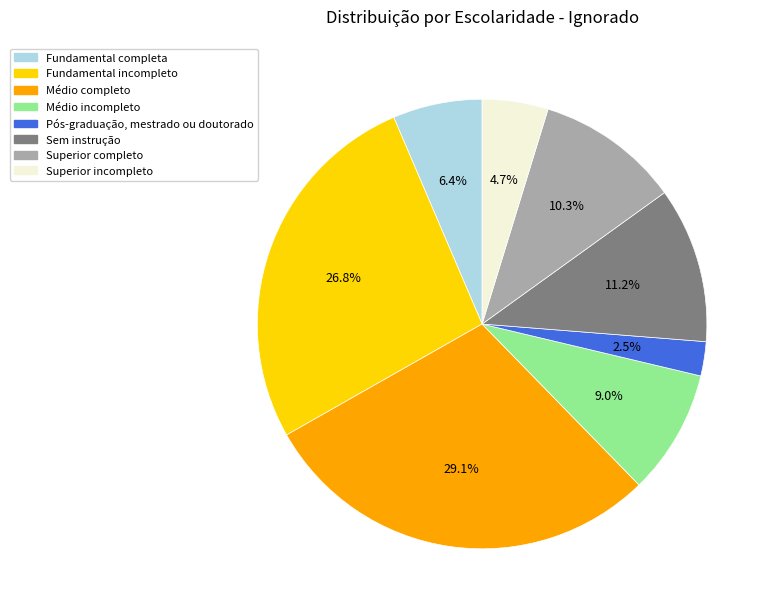

Is Superior completo the majority of the pie?

No